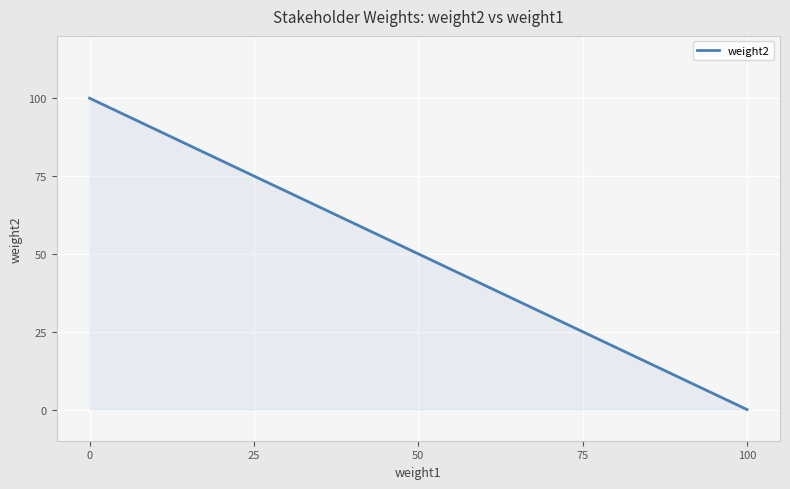

How many lines are shown in the chart?

1